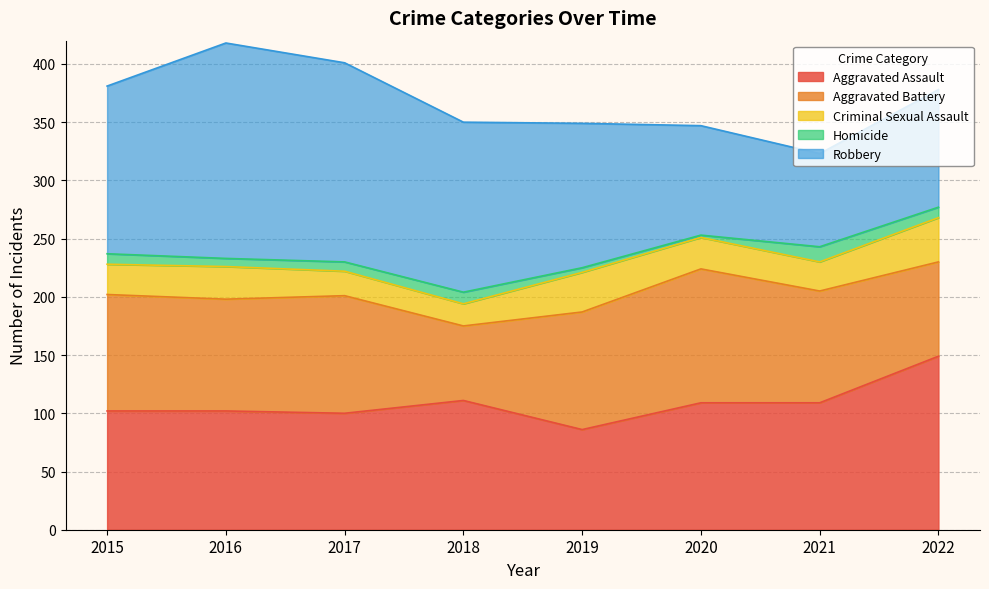

How many values in the Aggravated Battery series exceed 100?

3